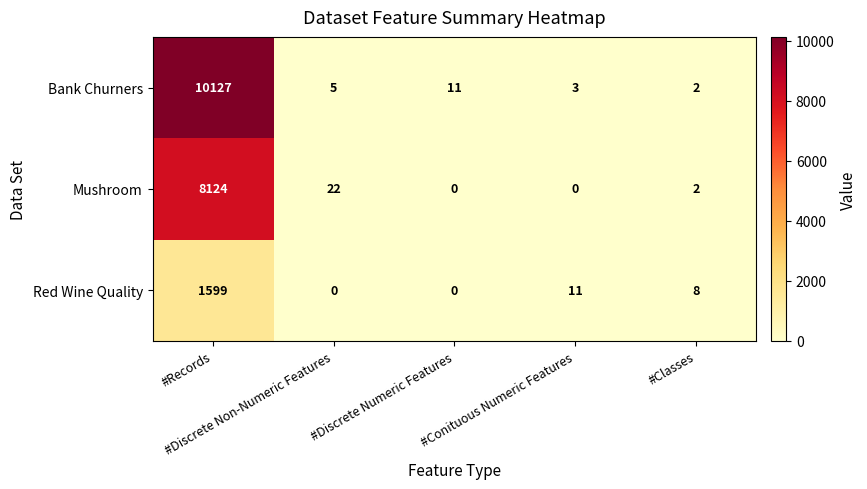

Which series has the largest range (max minus min)?

Bank Churners